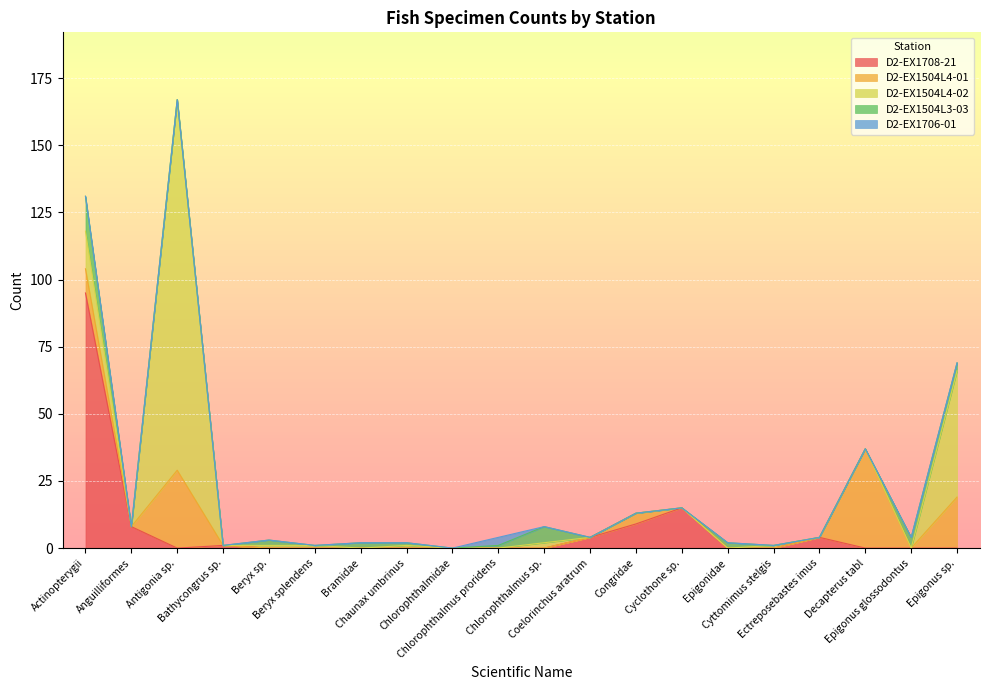

What is the spread (max minus min) of values at Anguilliformes?

8